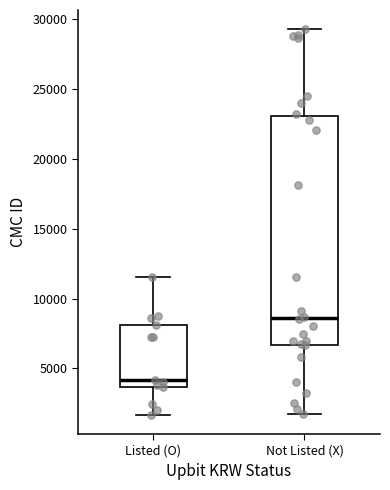

Where does the median line of the box for Listed (O) sit on the y-axis? The values are not printed on the chart, so give them approximately, as read against the axis.

4000